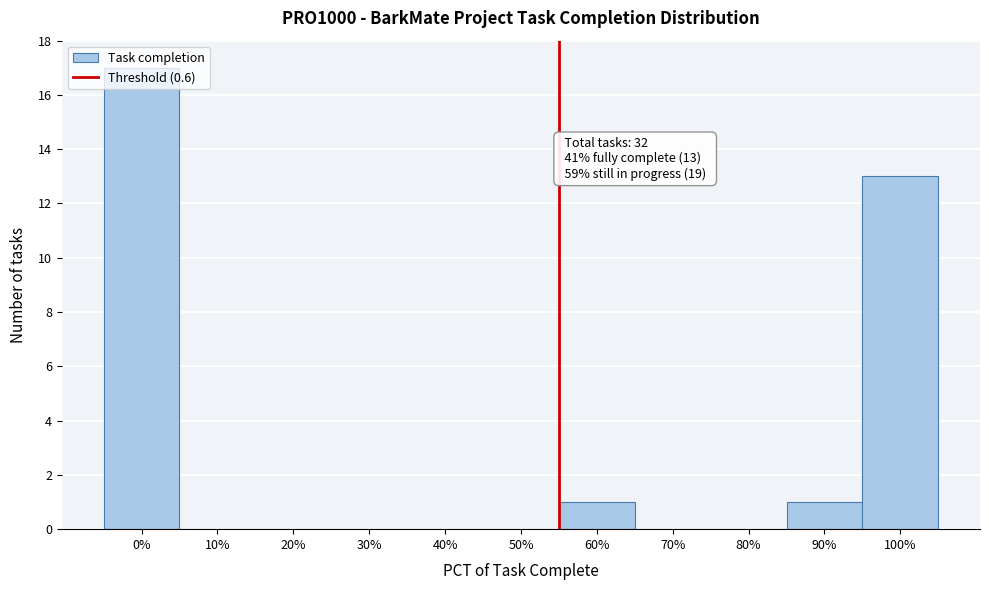

True or false: the data shows 0 at 50%.

True